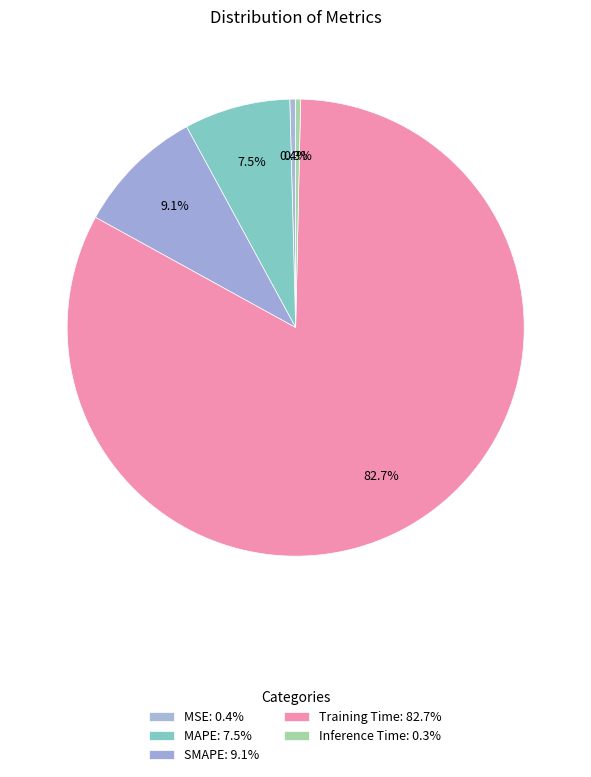

Which slice is the smallest?

Inference Time